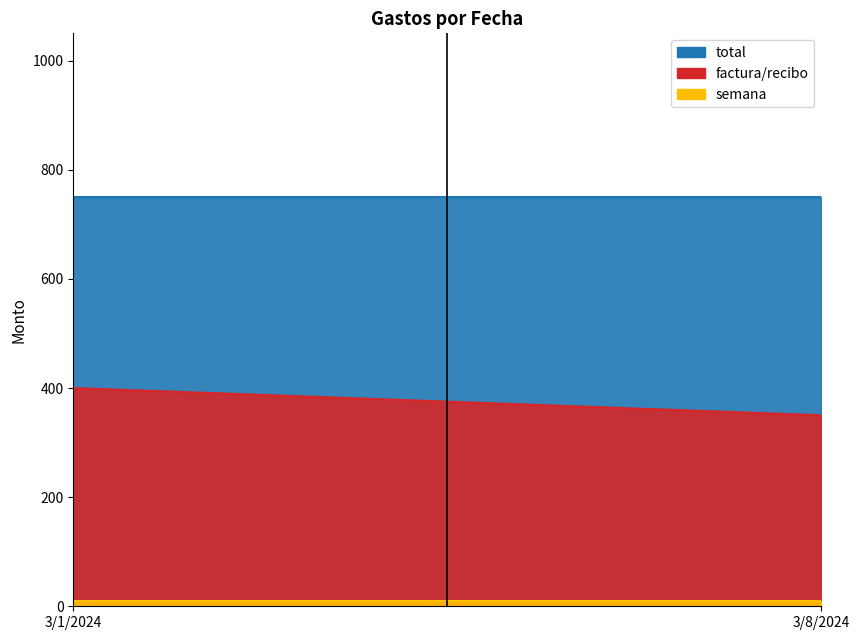

What is the average value of the semana series?

10